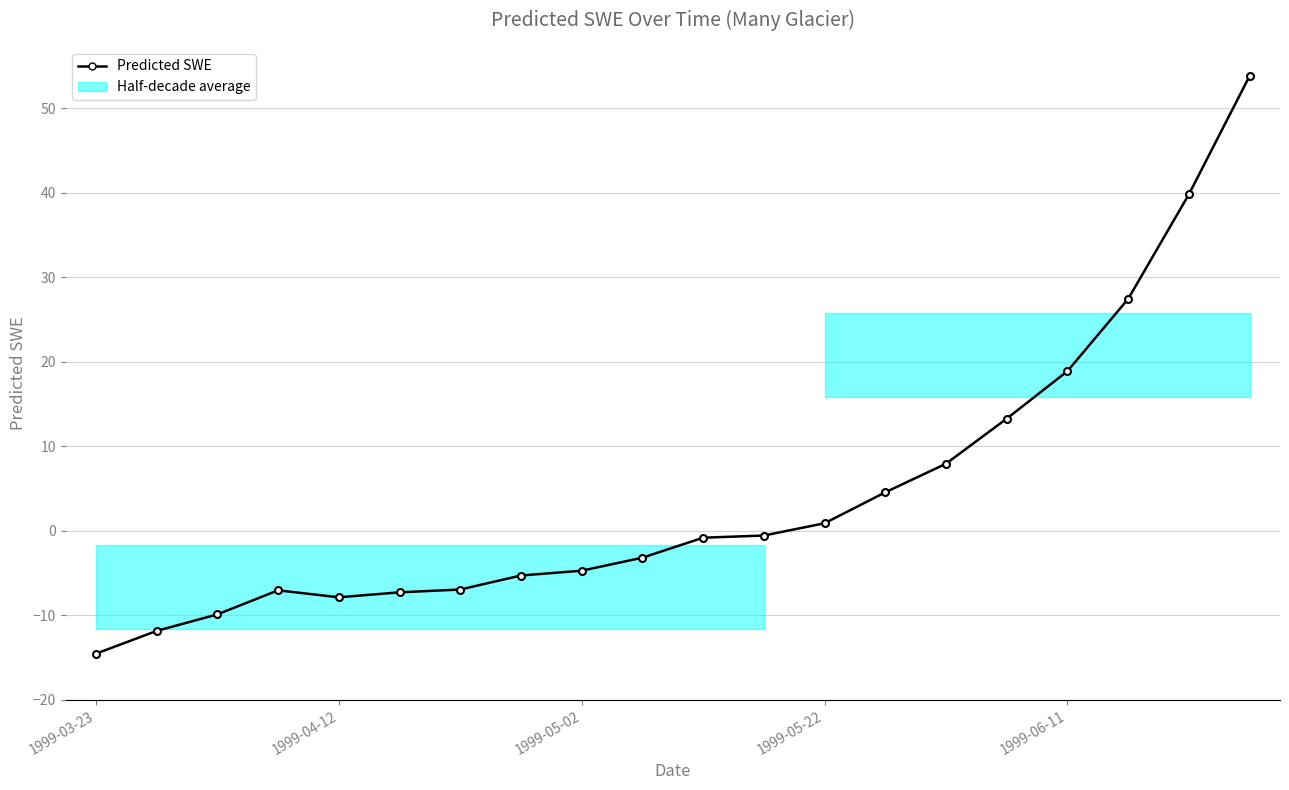

How many values are below zero?

12